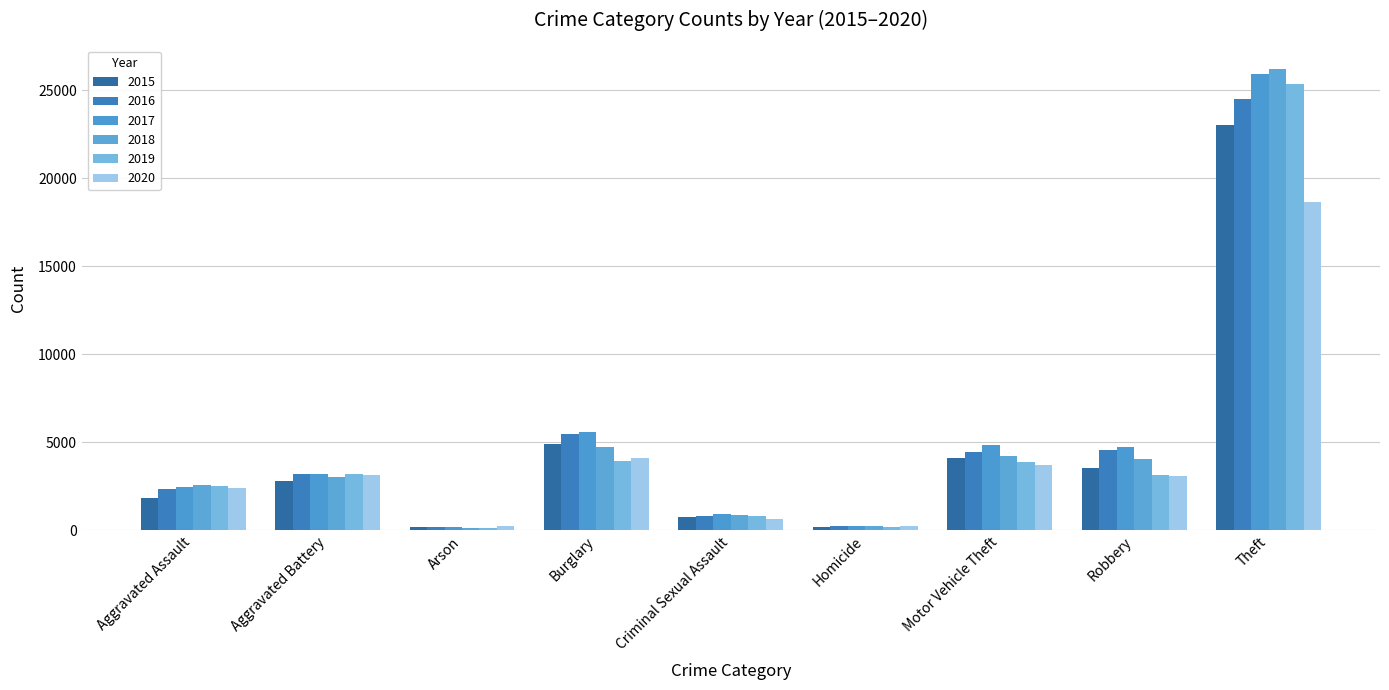

Which series changed the most between Aggravated Assault and Arson?

2018